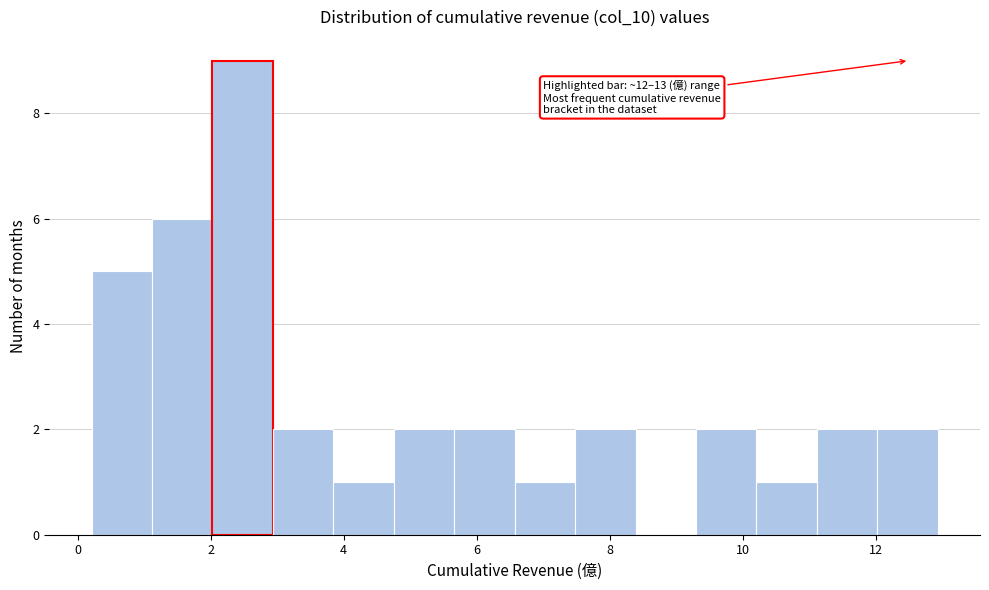

Which range on the x-axis has the tallest bar?

2.0 to 3.0